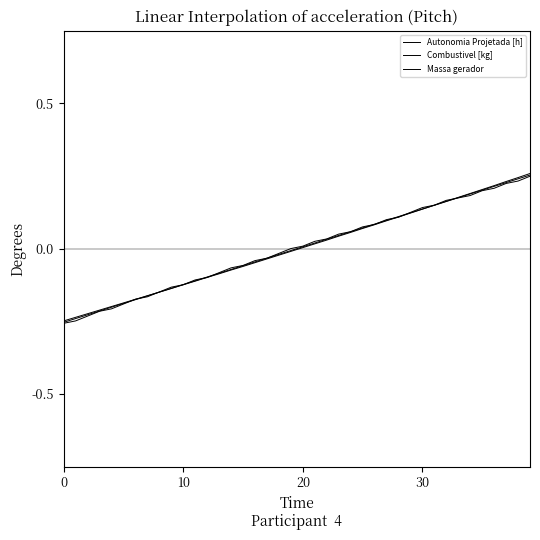

What is the label of the 26th point from the left?

25